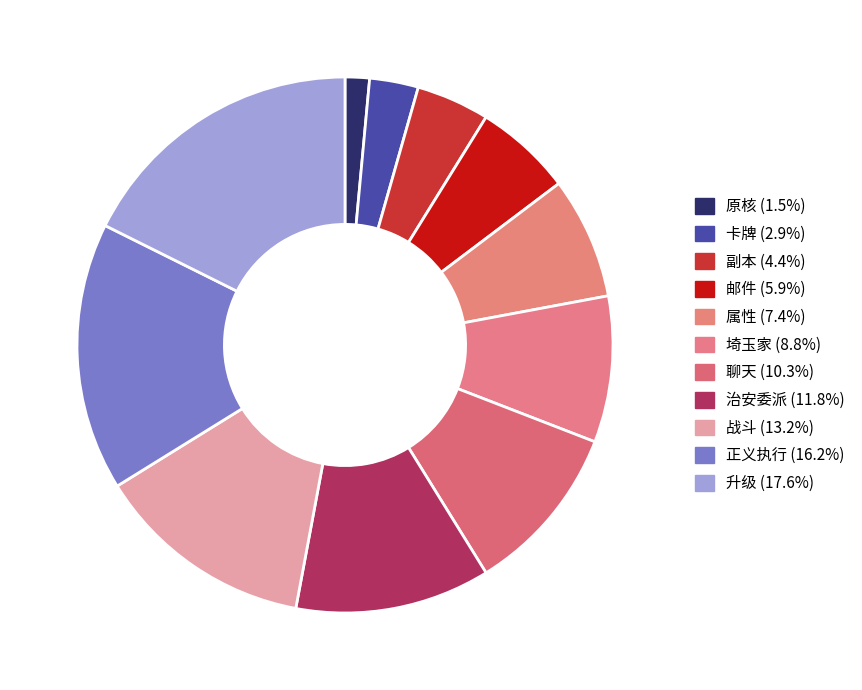

True or false: 卡牌 accounts for 11% of the total.

False